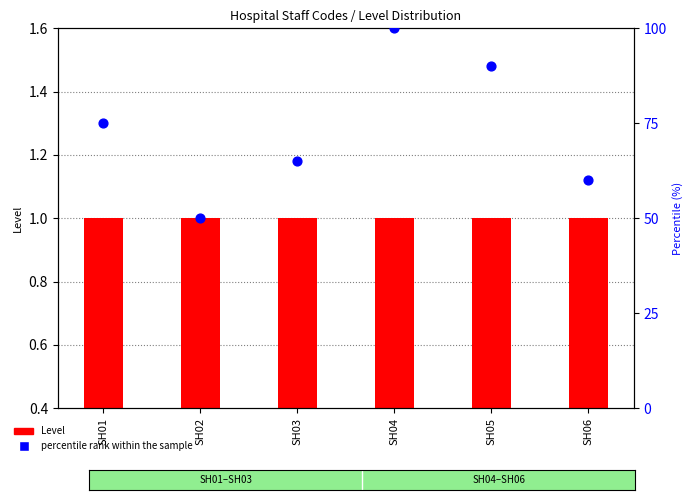

What are all the series names shown in the legend?

Level, percentile rank within the sample